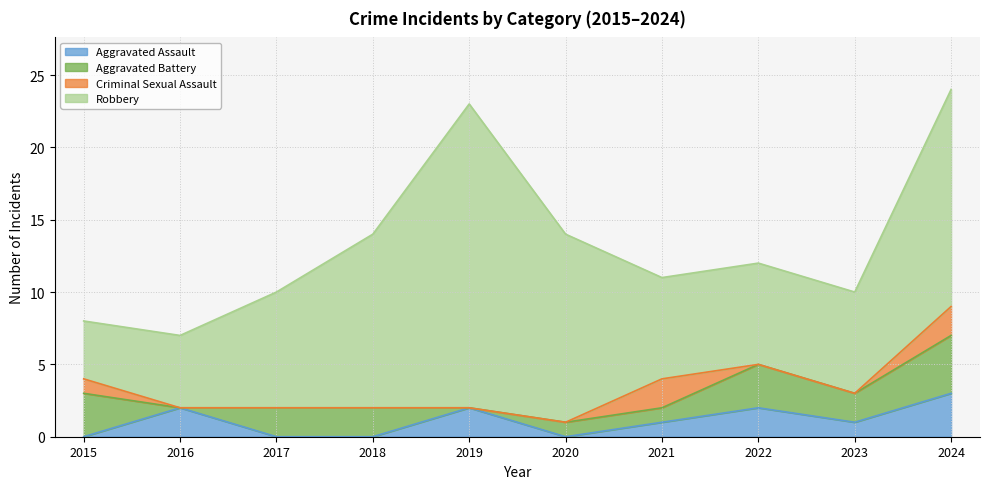

Which series changed the most between 2018 and 2019?

Robbery